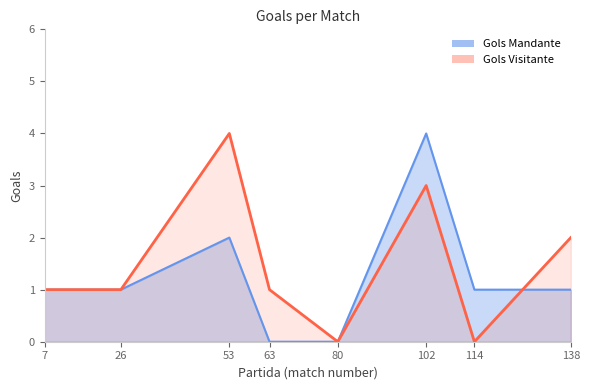

At which category does Gols Mandante reach its first local peak?

53